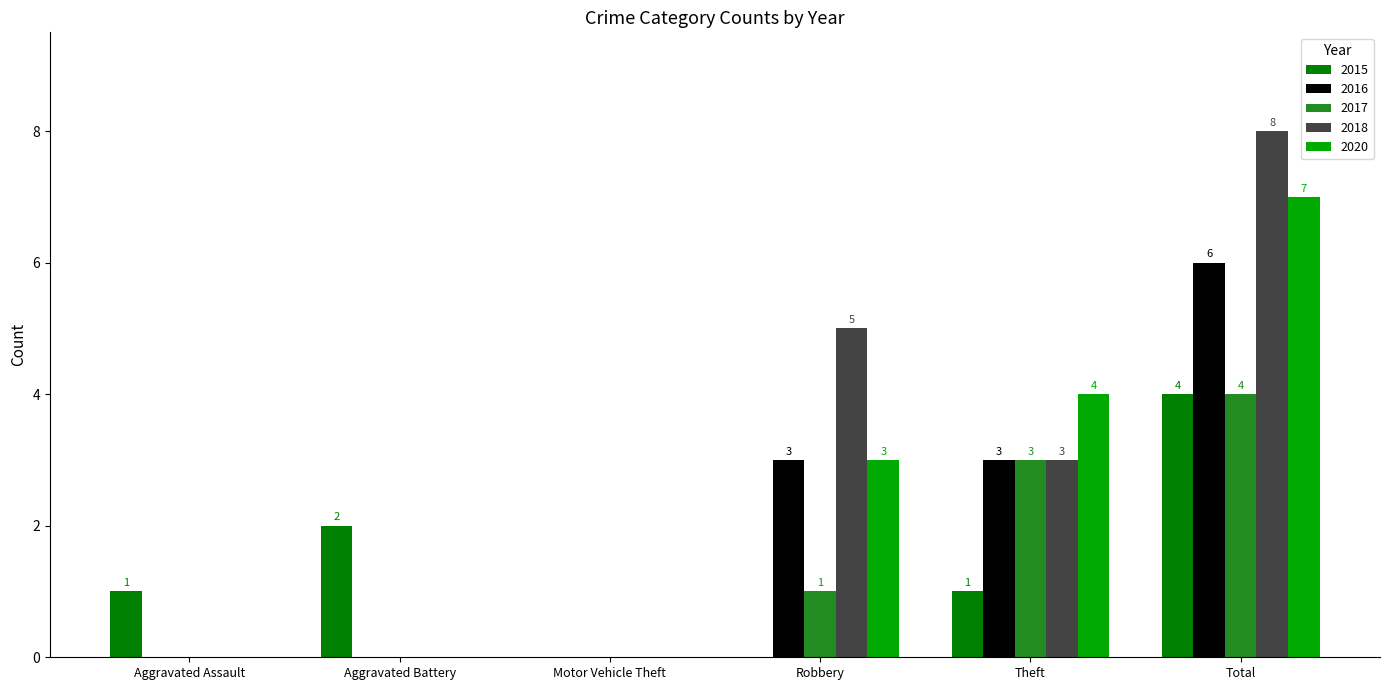

How many groups of bars are there?

6